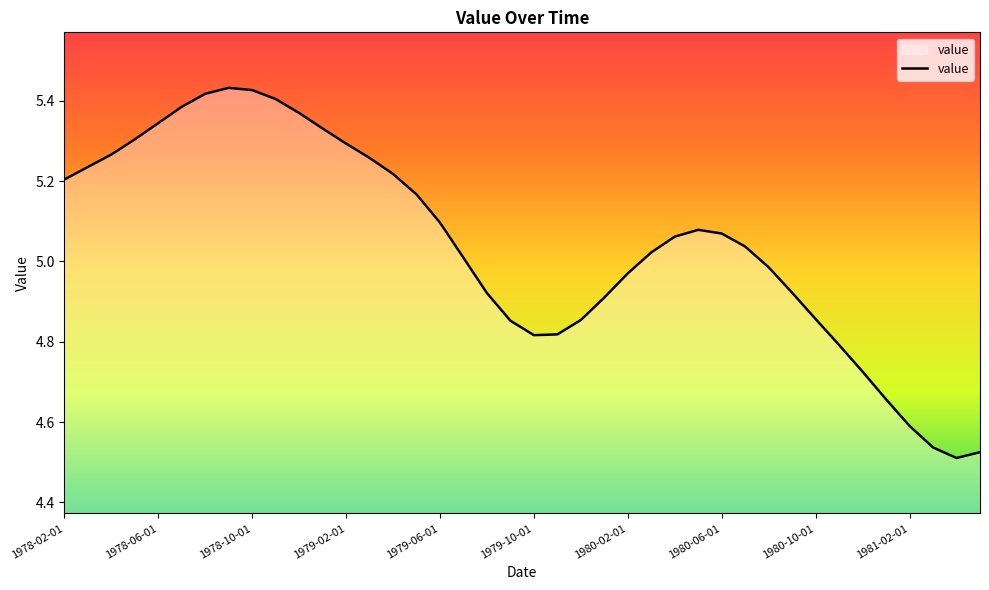

Is it true that the value at 1979-02-01 is 5.3?

True